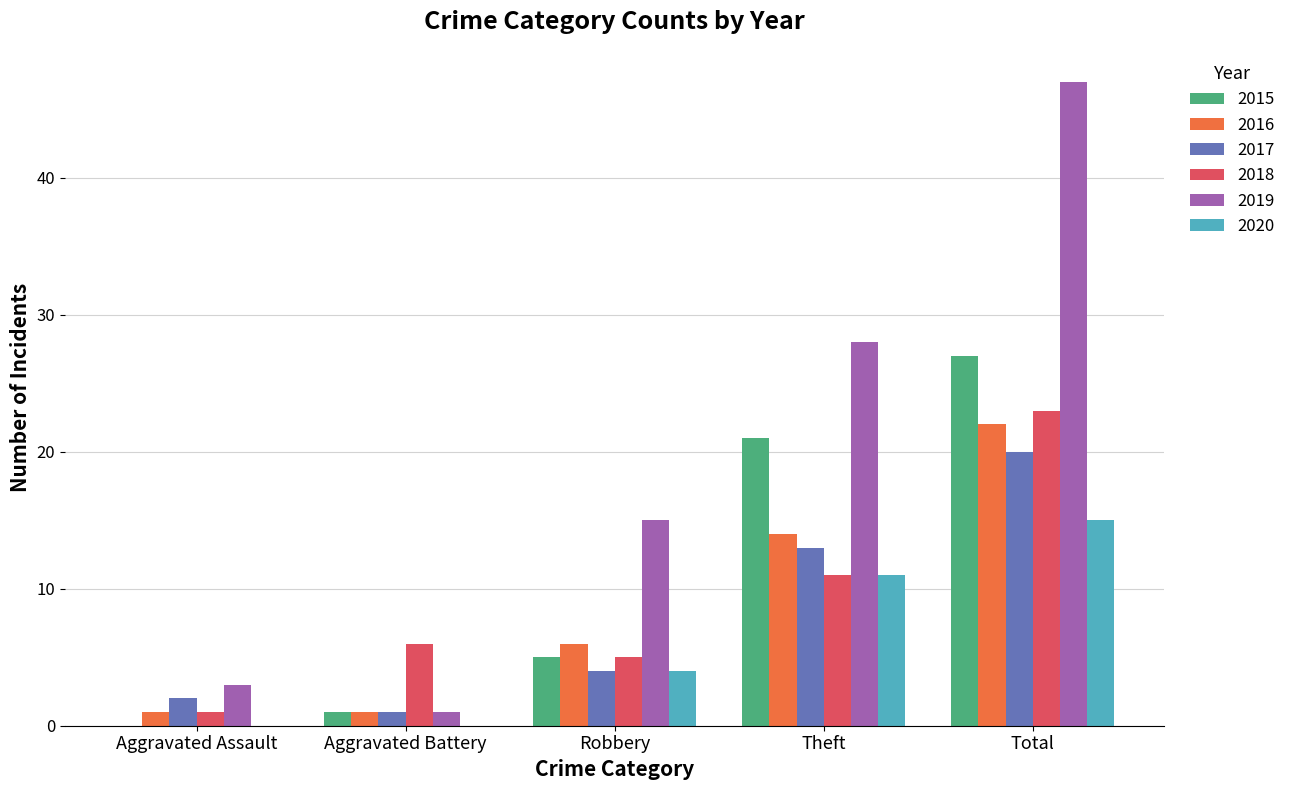

What is the average value of the 2019 series?

19